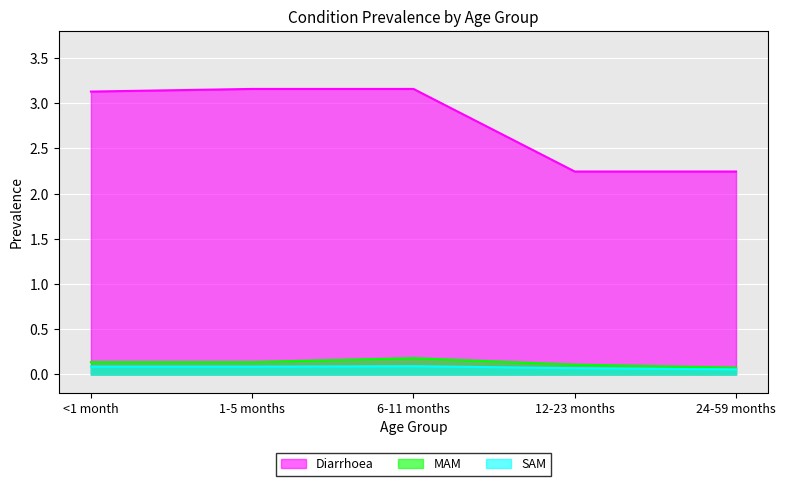

Reading right to left, what are all the values shown in this chart?

Diarrhoea: 24-59 months=2.2	12-23 months=2.2	6-11 months=3.2	1-5 months=3.2	<1 month=3.1
MAM: 24-59 months=0.1	12-23 months=0.1	6-11 months=0.2	1-5 months=0.1	<1 month=0.1
SAM: 24-59 months=0.1	12-23 months=0.1	6-11 months=0.1	1-5 months=0.1	<1 month=0.1